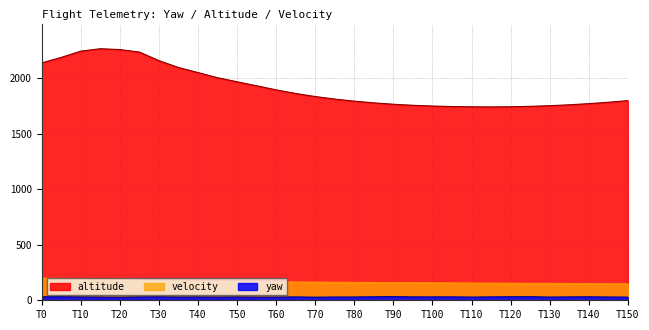

Which series has the largest range (max minus min)?

altitude